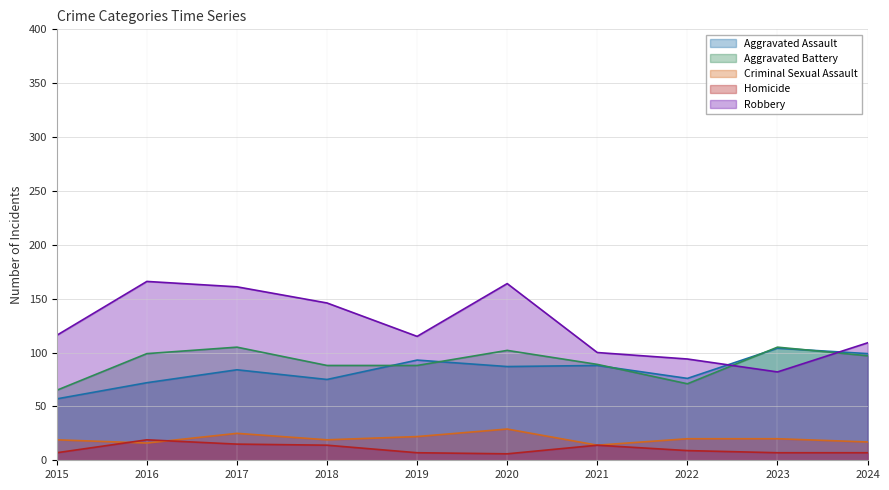

Reading right to left, list all the values displayed in this chart.

Aggravated Assault: 99	104	76	88	87	93	75	84	72	57
Aggravated Battery: 97	105	71	89	102	88	88	105	99	65
Criminal Sexual Assault: 17	20	20	14	29	22	19	25	16	19
Homicide: 7	7	9	14	6	7	14	15	19	7
Robbery: 109	82	94	100	164	115	146	161	166	116